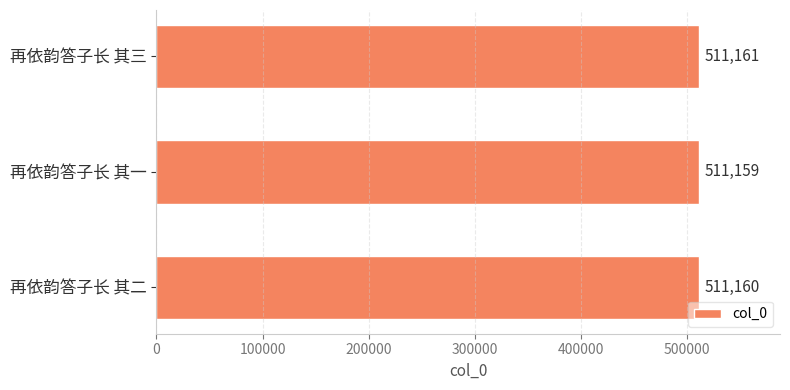

True or false: the data shows 778928 at 再依韵答子长 其二.

False